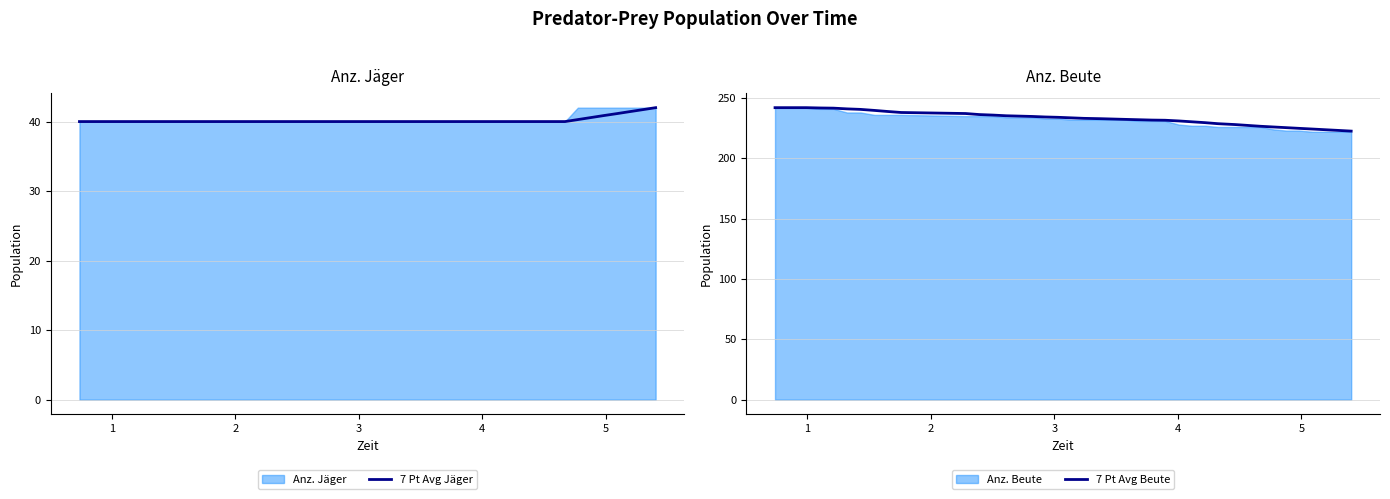

True or false: 7 Pt Avg Beute and 7 Pt Avg Jäger intersect in this chart.

False